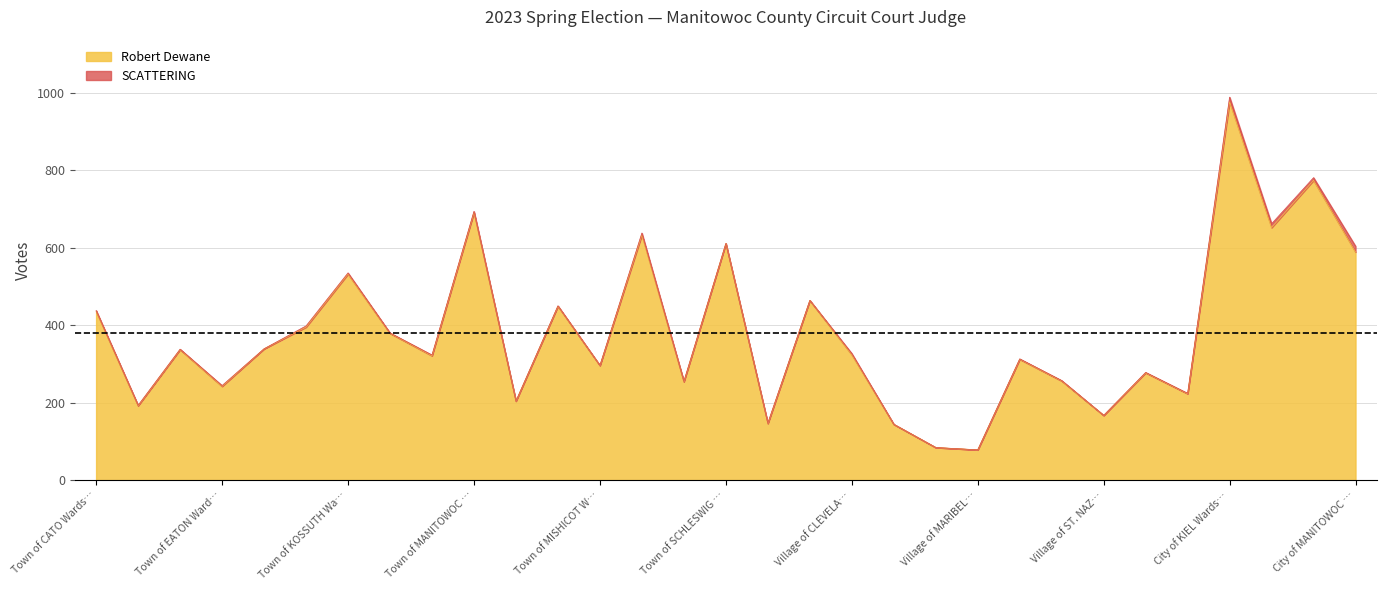

At which category is the sum across all series the highest?

City of KIEL Wards…